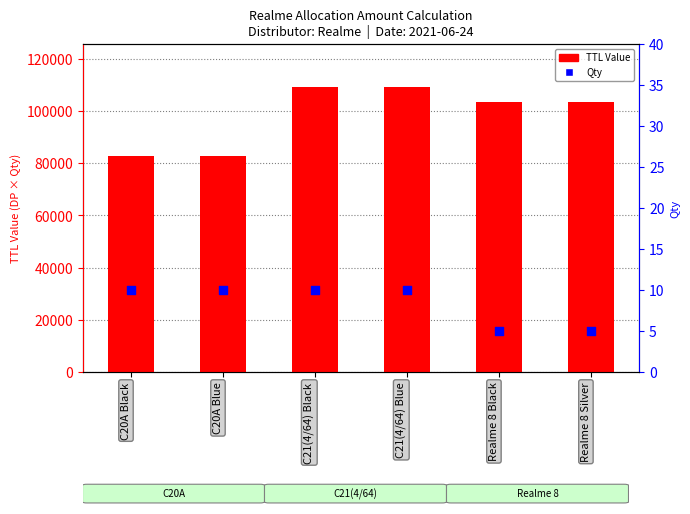

Which series reaches the minimum Y coordinate?

Qty